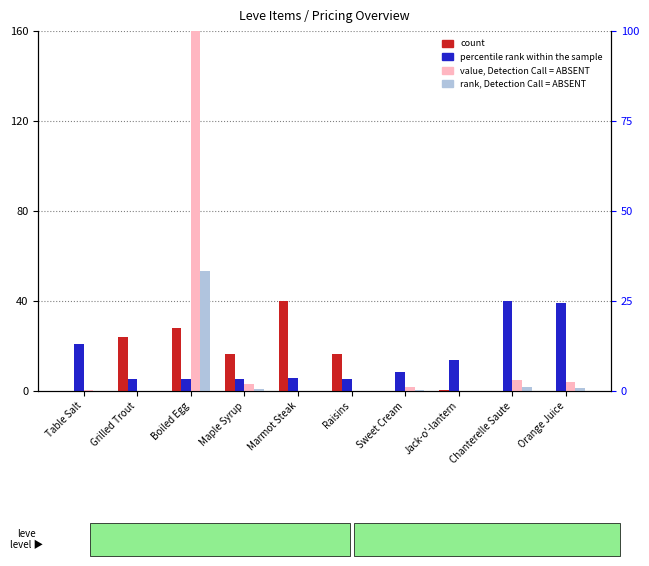

What is the average value of the rank, Detection Call = ABSENT series?

5.8